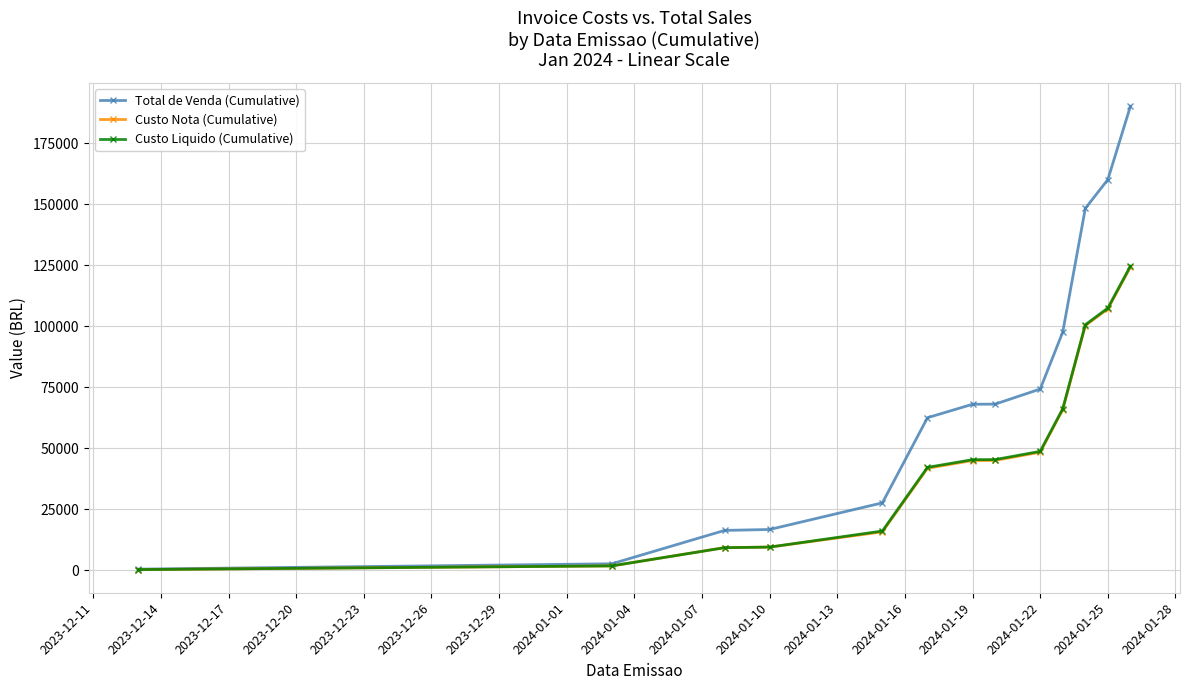

Which series has the largest range (max minus min)?

Total de Venda (Cumulative)